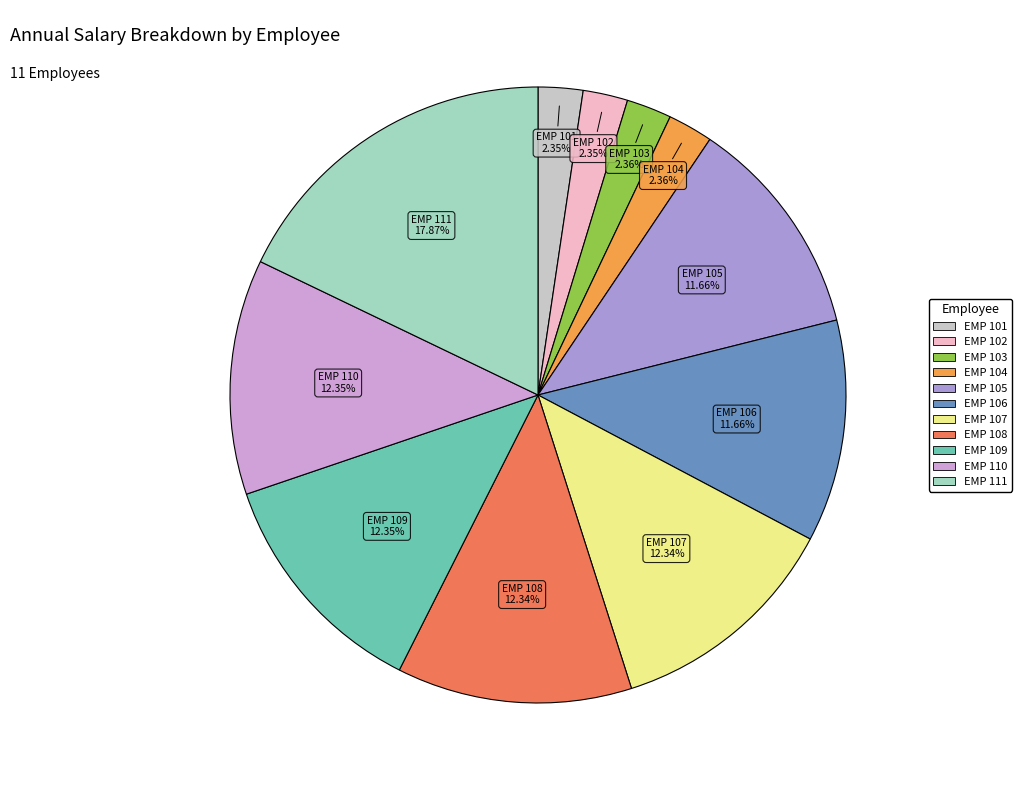

Which category has the biggest portion of the pie?

EMP 111